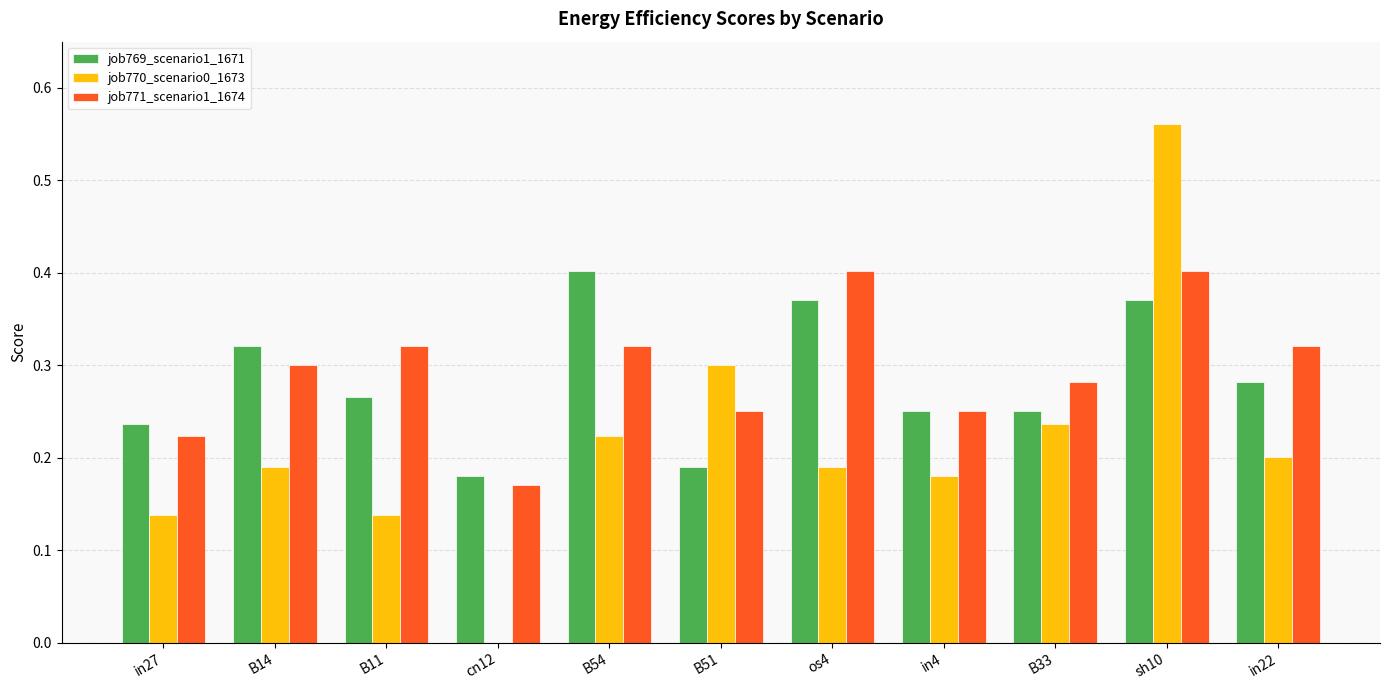

What is the sum of all job769_scenario1_1671 values?

3.1